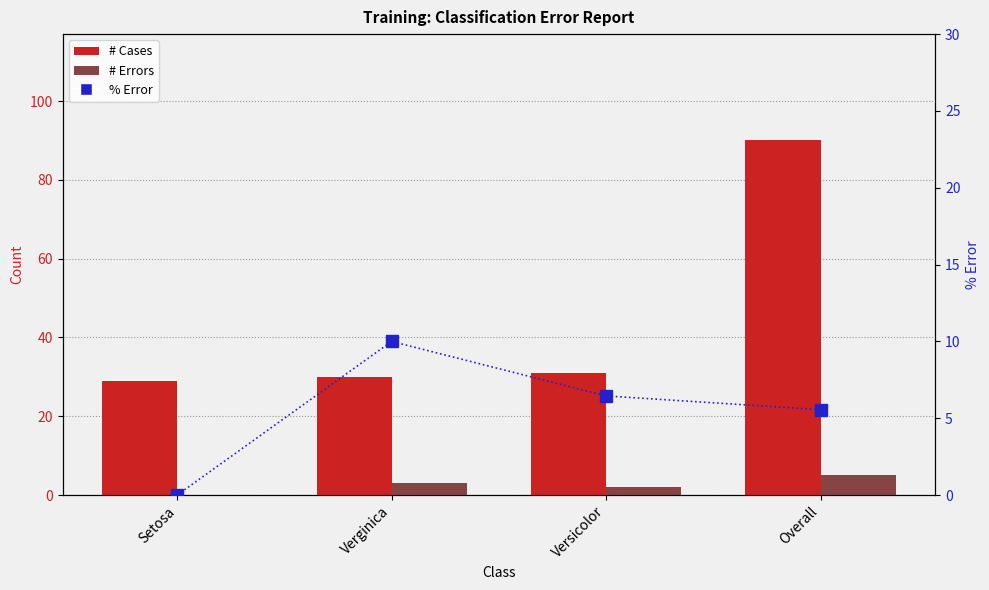

At which label does # Errors reach its peak?

Overall